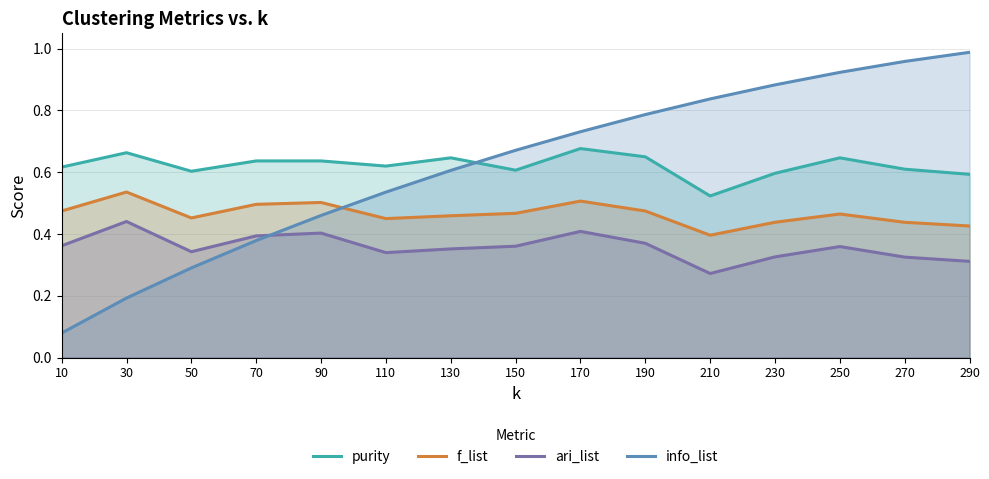

True or false: purity and ari_list cross at least once.

False